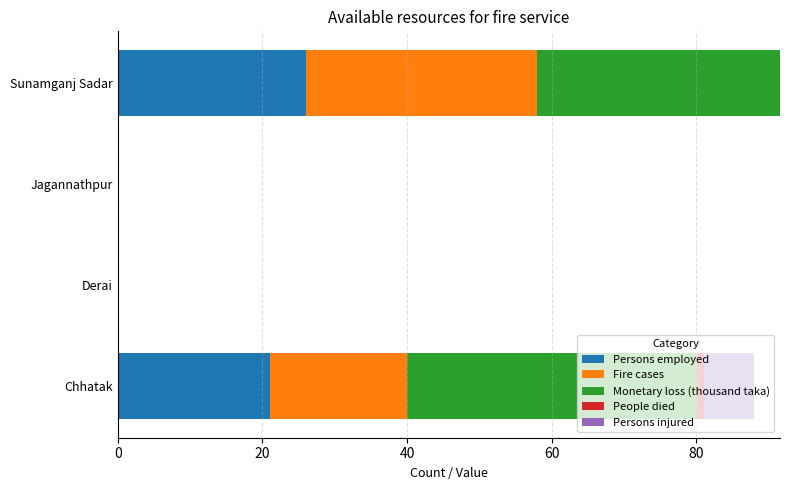

What is the sum of all Persons employed values?

47.0